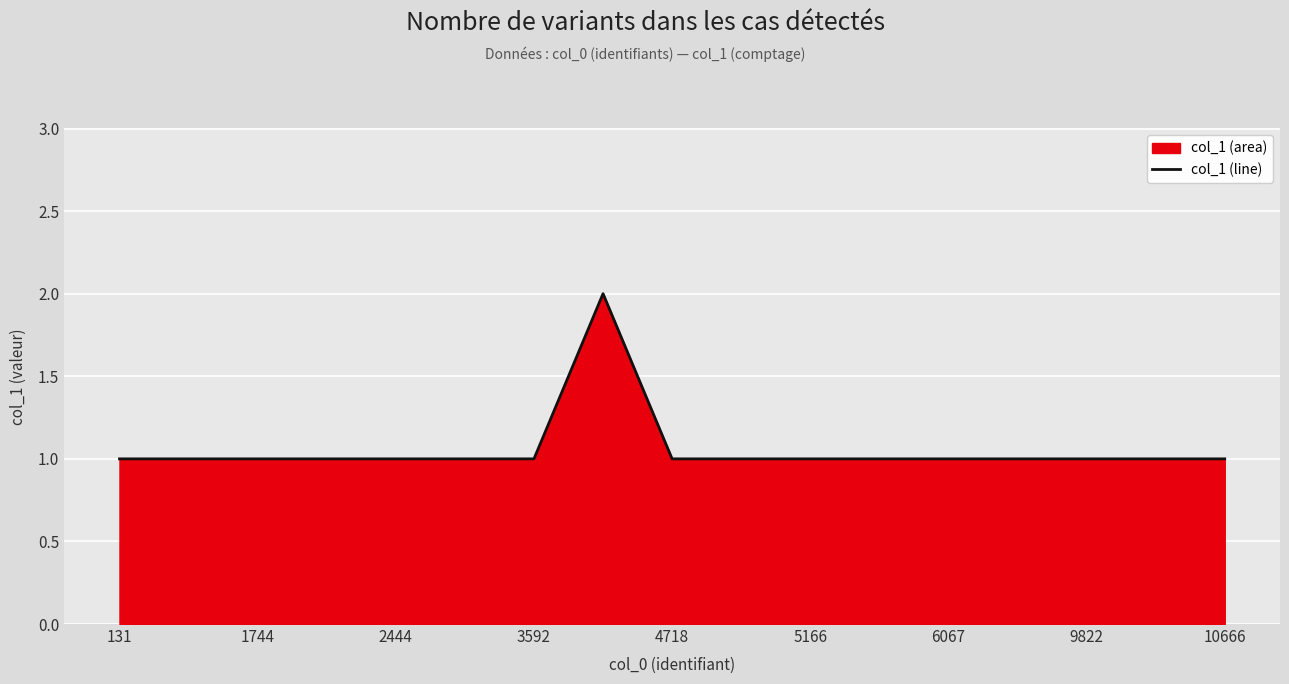

Reading left to right, what are all the values shown in this chart?

1	1	1	1	1	1	1	2	1	1	1	1	1	1	1	1	1